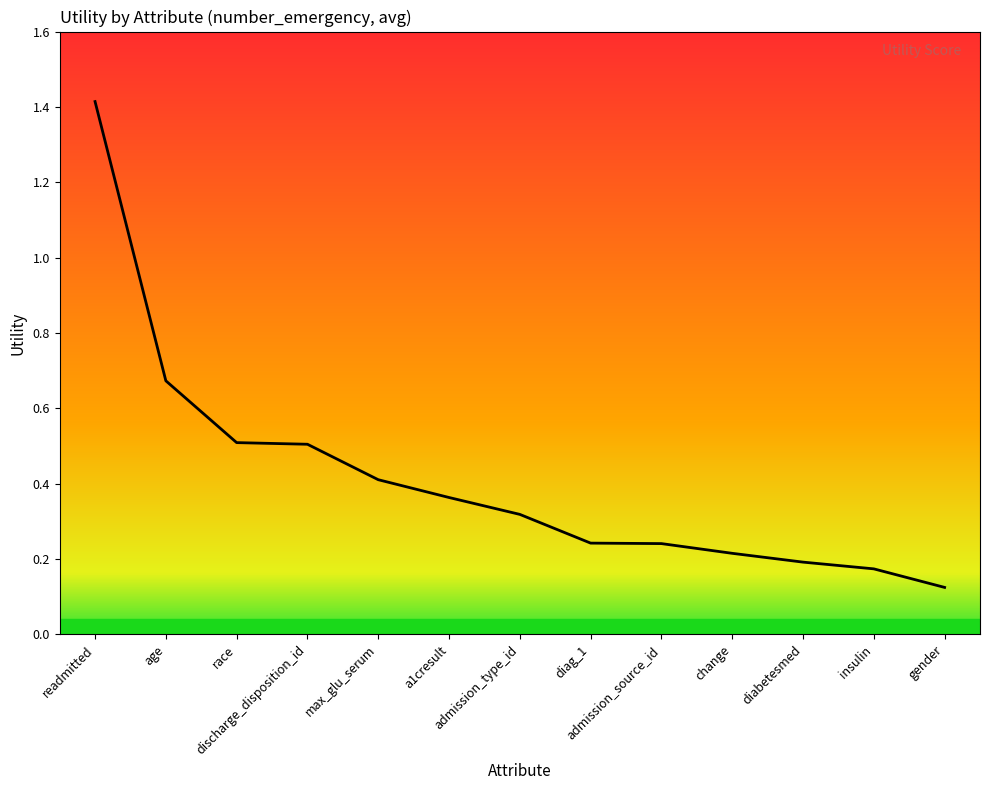

What is the greatest value displayed?

1.4